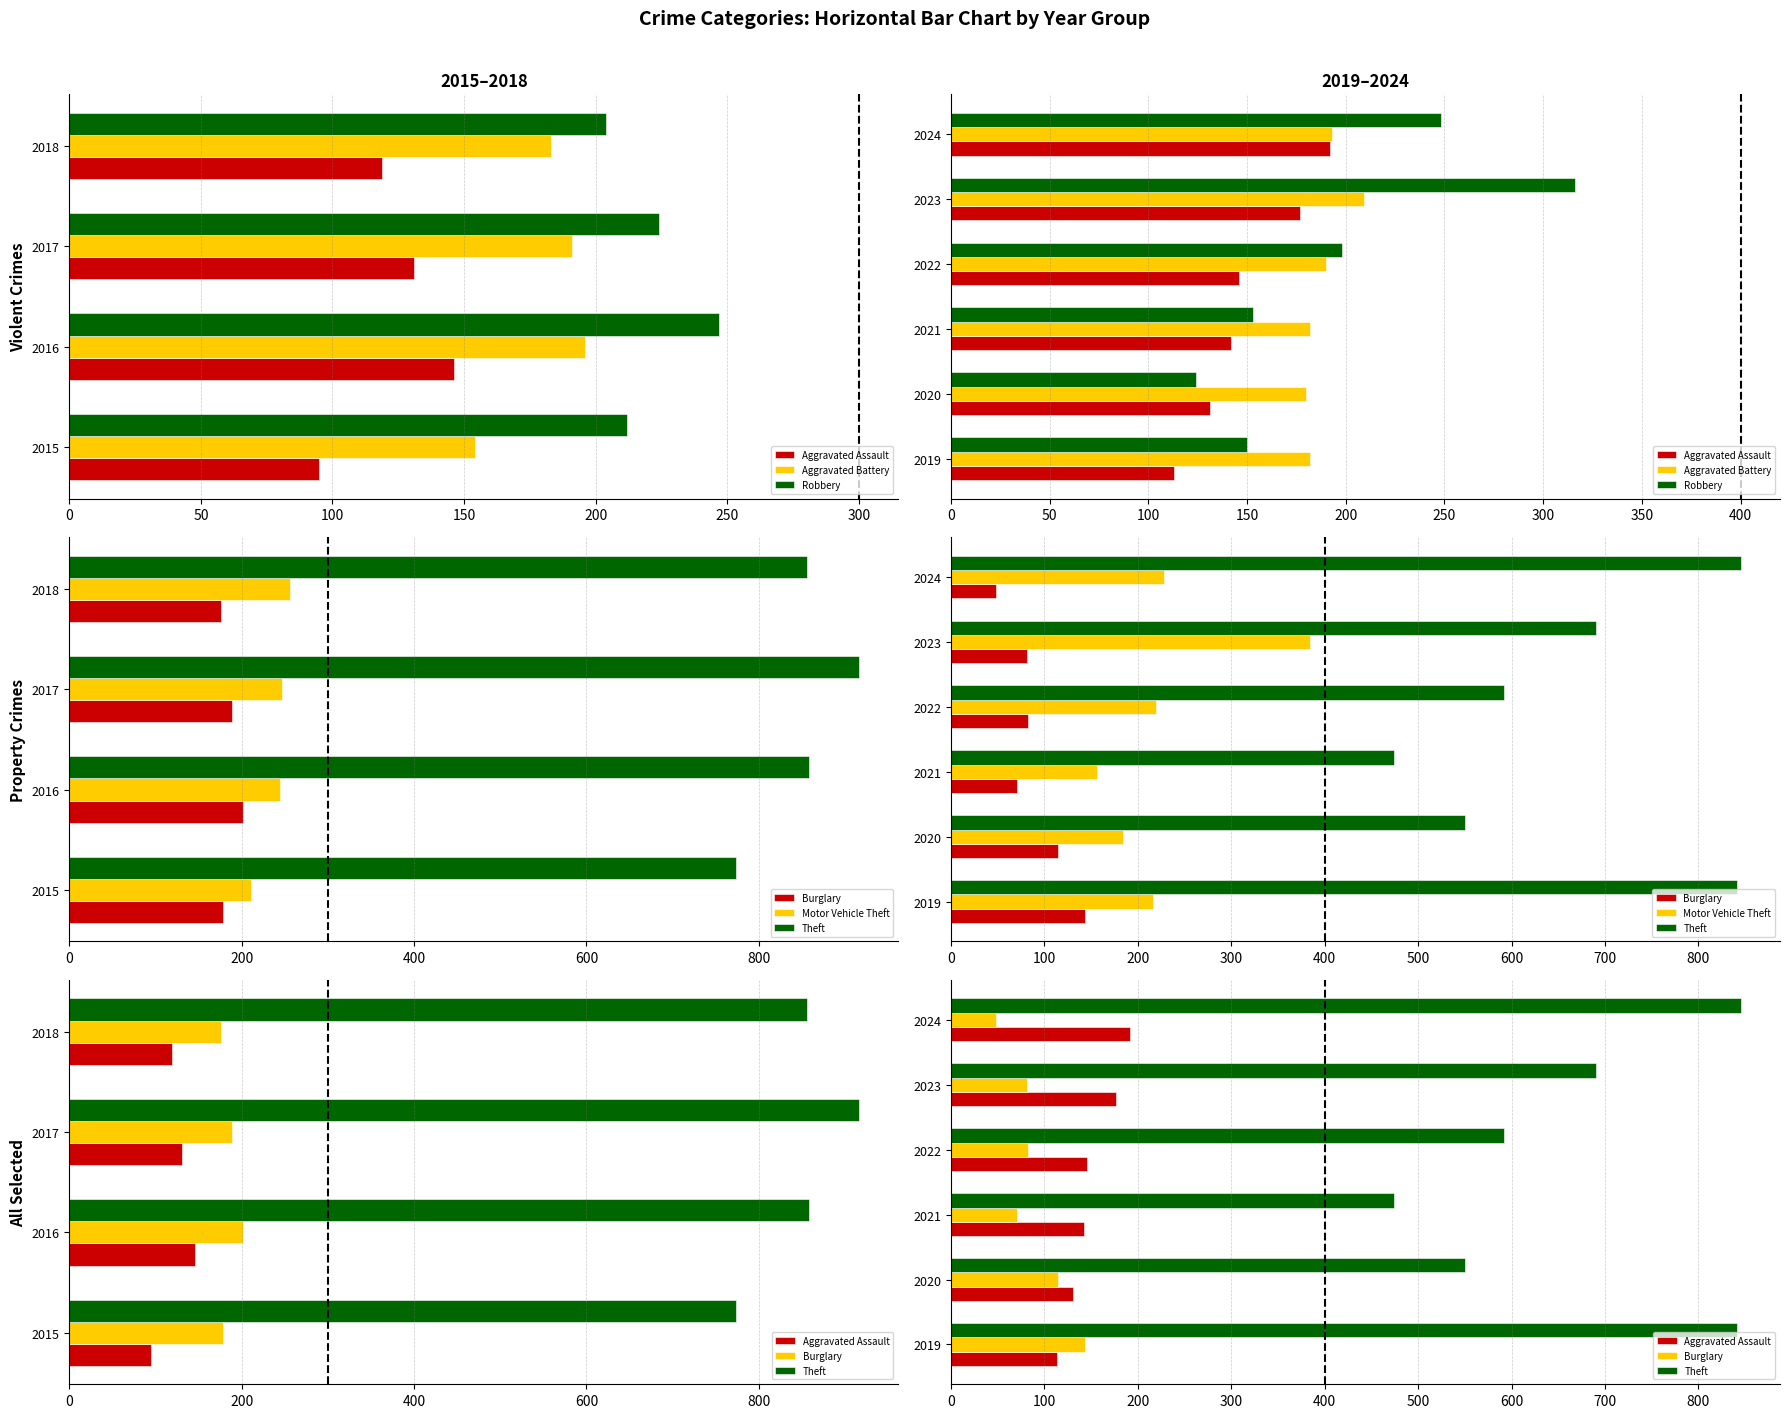

At how many categories does at least one series exceed 790?

2